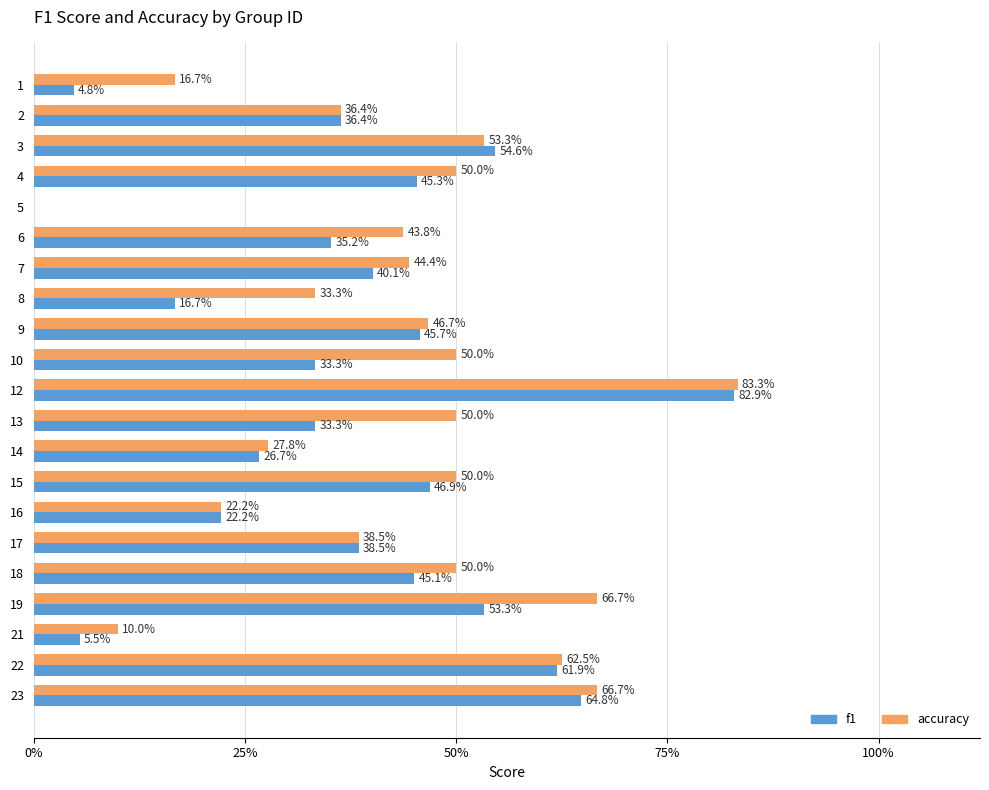

What are all the series names shown in the legend?

f1, accuracy